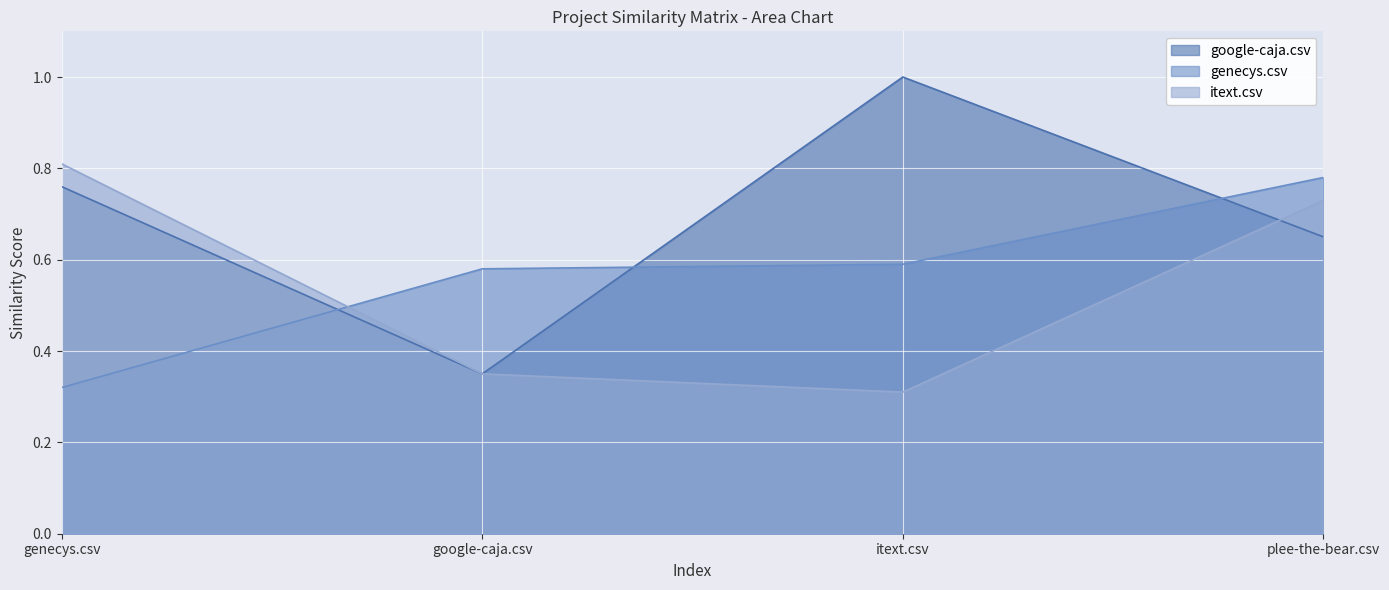

True or false: itext.csv has a value of 0.8 at genecys.csv.

True